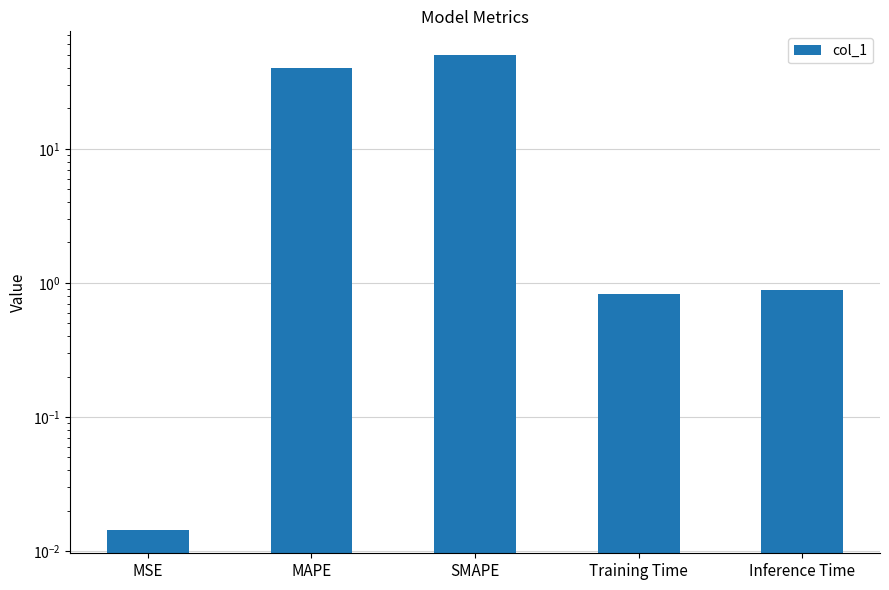

What is the value of the 2nd bar from the left?

40.0